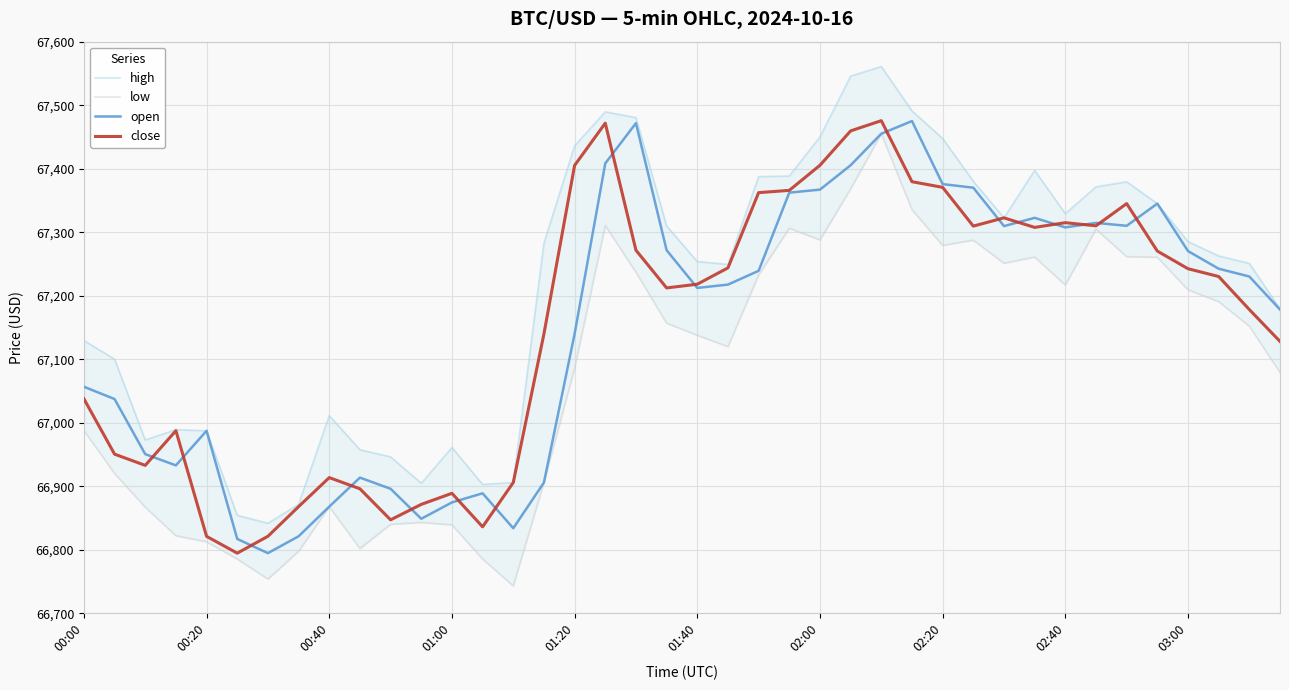

True or false: high has more than 1 interior local peaks.

True